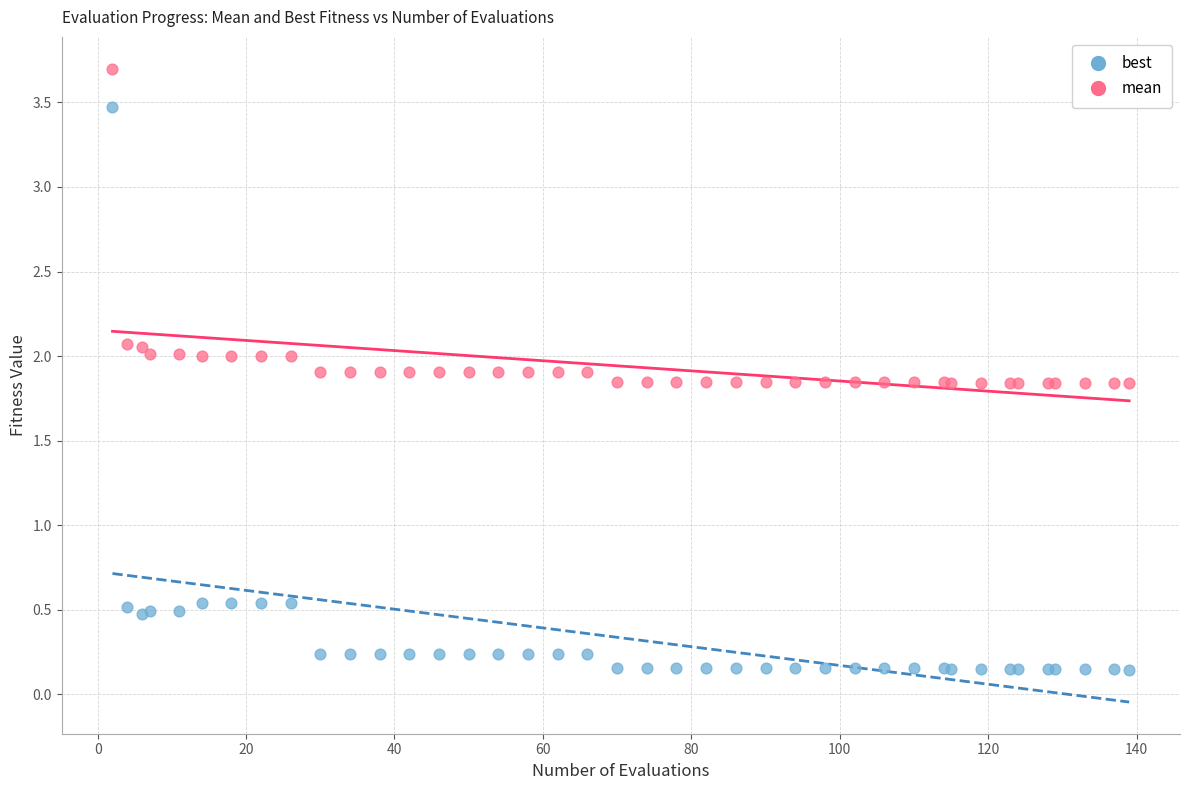

What is the X range (max minus min) for the scatter plot?

137.0